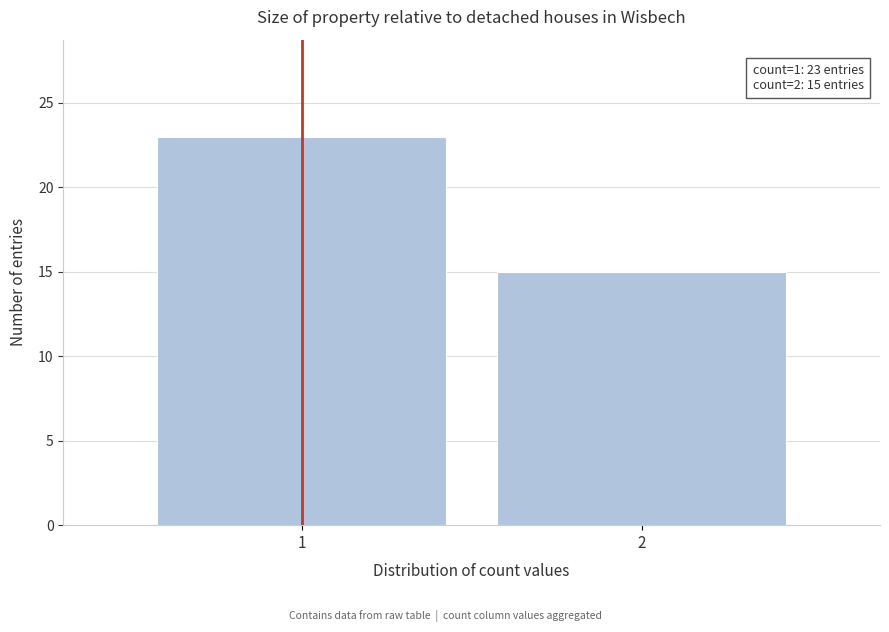

Reading left to right, transcribe all the data shown in this chart.

1=23	2=15